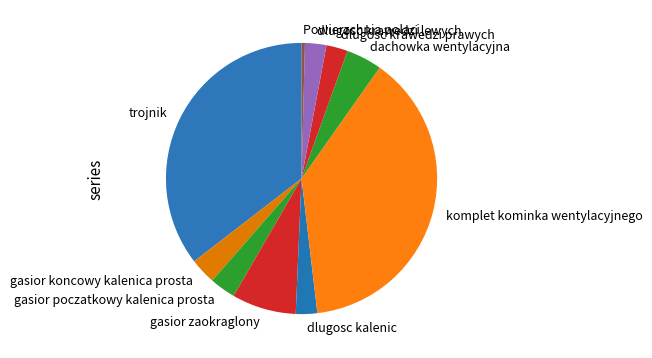

Do gasior poczatkowy kalenica prosta and dlugosc krawedzi lewych together represent more than half of the pie?

No